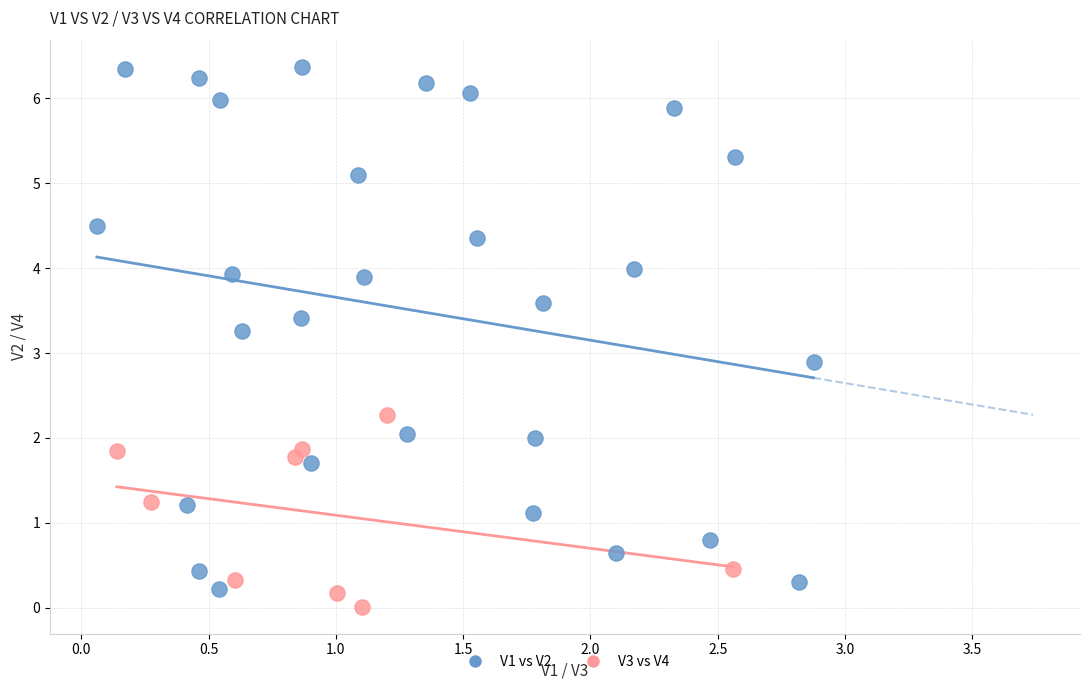

Which series has the widest spread of Y values?

V1 vs V2